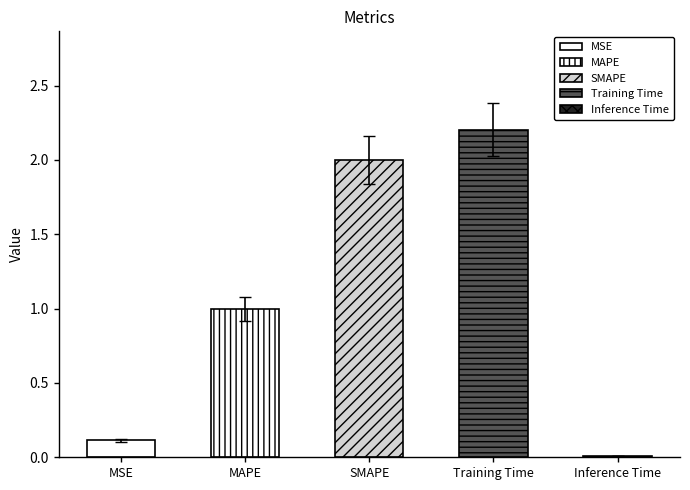

What is the greatest value displayed?

2.2